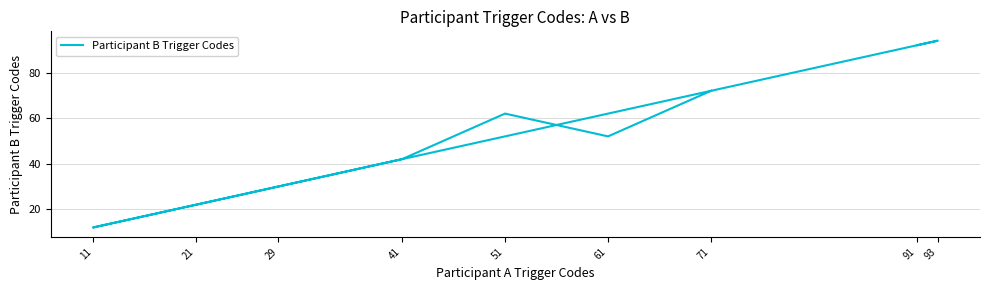

Between 61 and 51, which is larger?

51